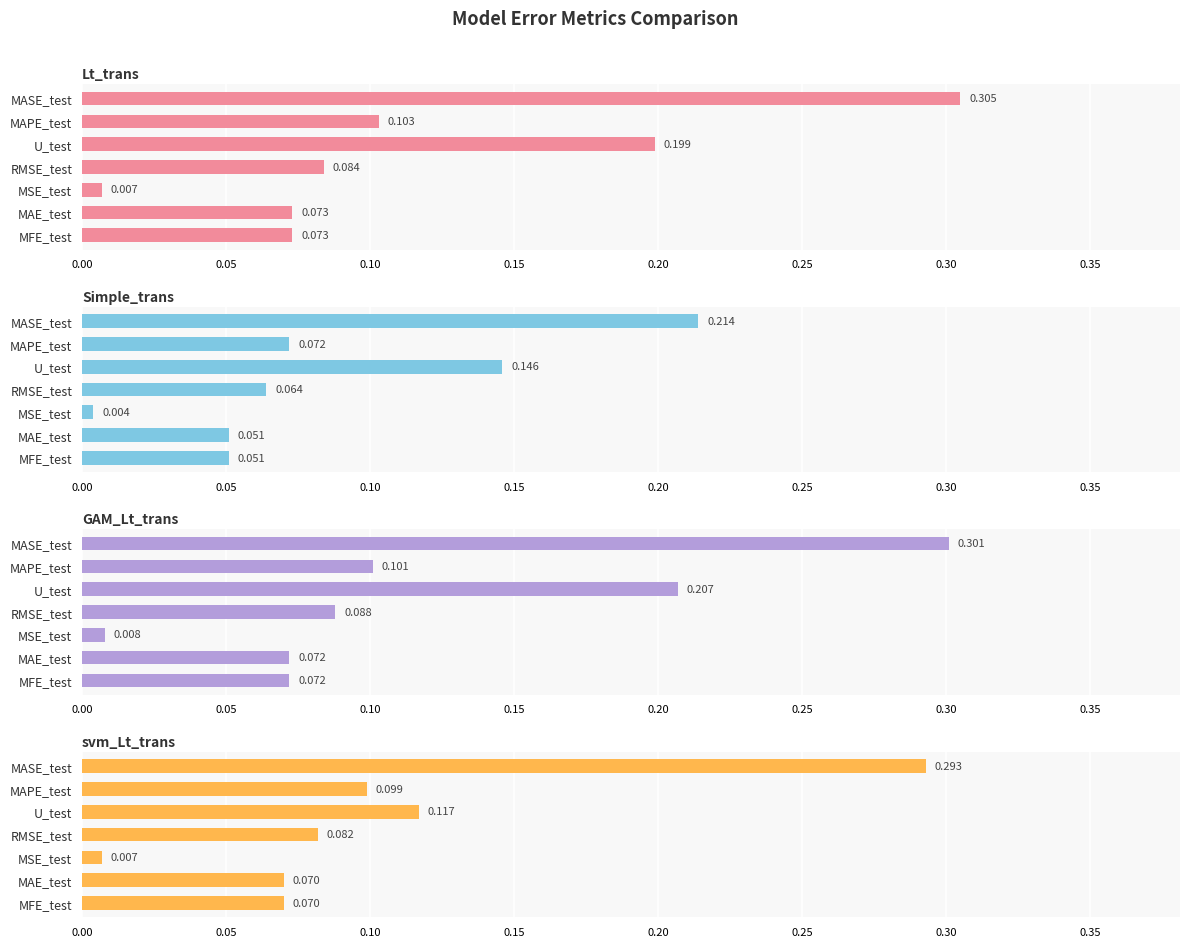

How many series are shown in this chart?

4